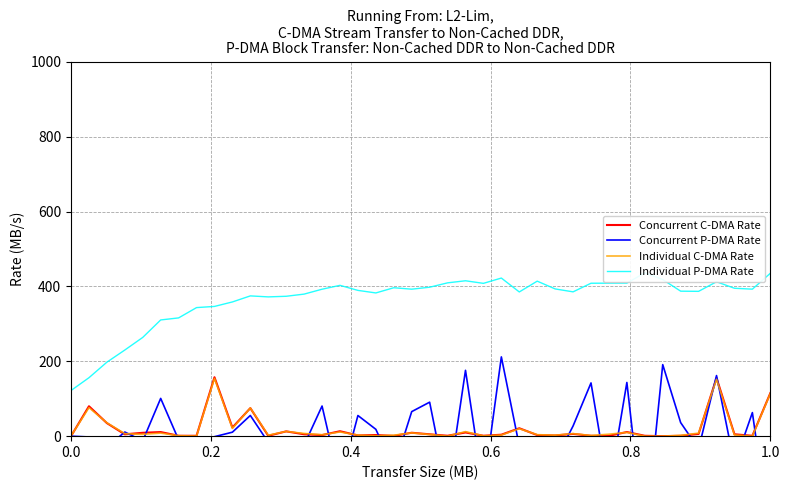

What is the highest value of the Concurrent C-DMA Rate series?

157.3